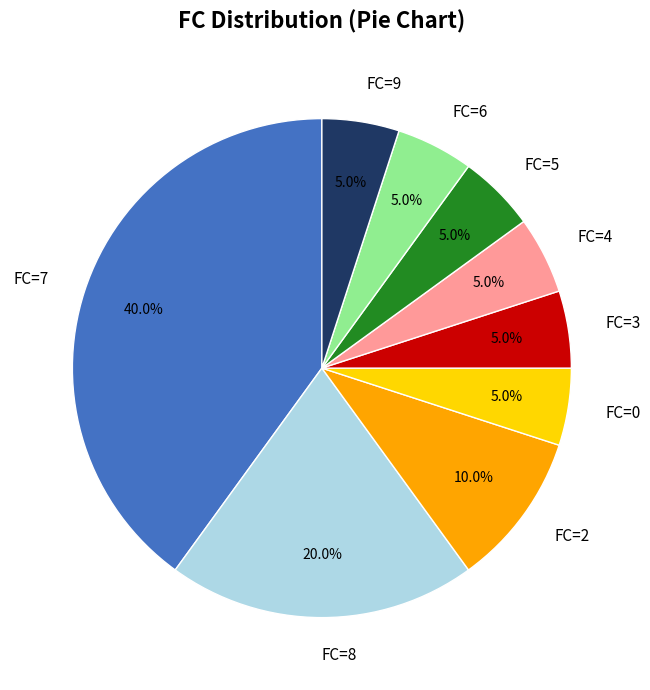

What is the ratio of the value at FC=5 to the value at FC=9?

1.0